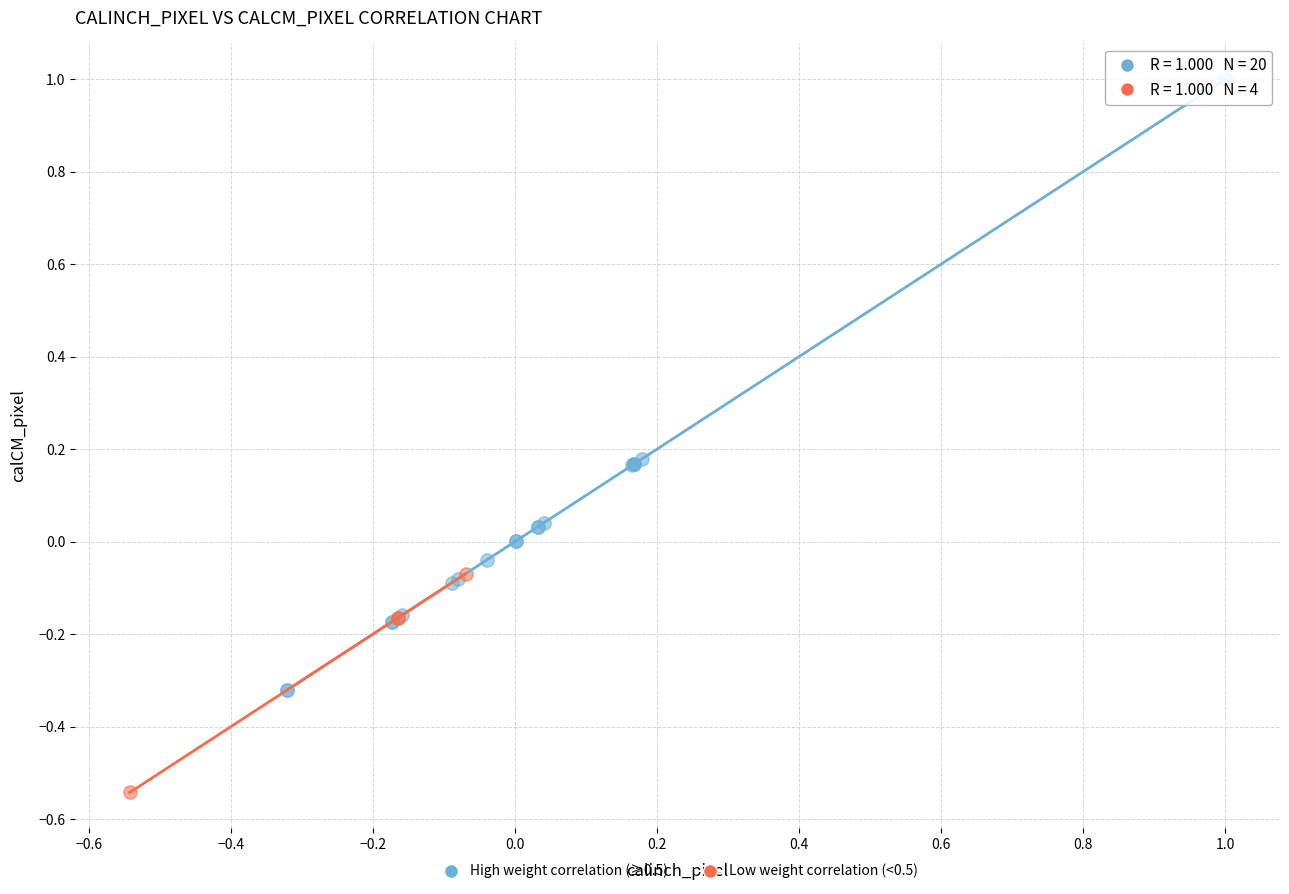

Which series has the largest Y range (max minus min)?

High weight correlation (≥0.5)